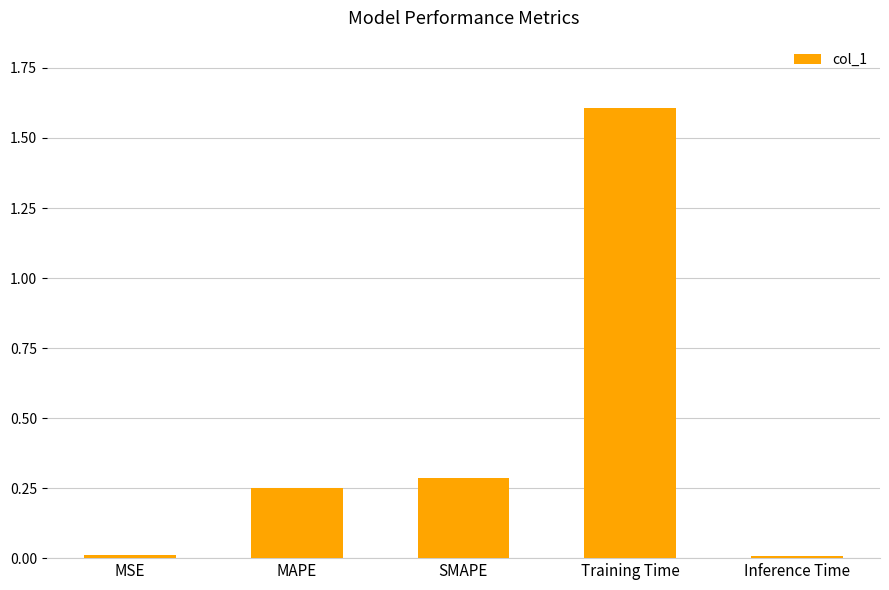

What is the maximum value shown in the chart?

1.6